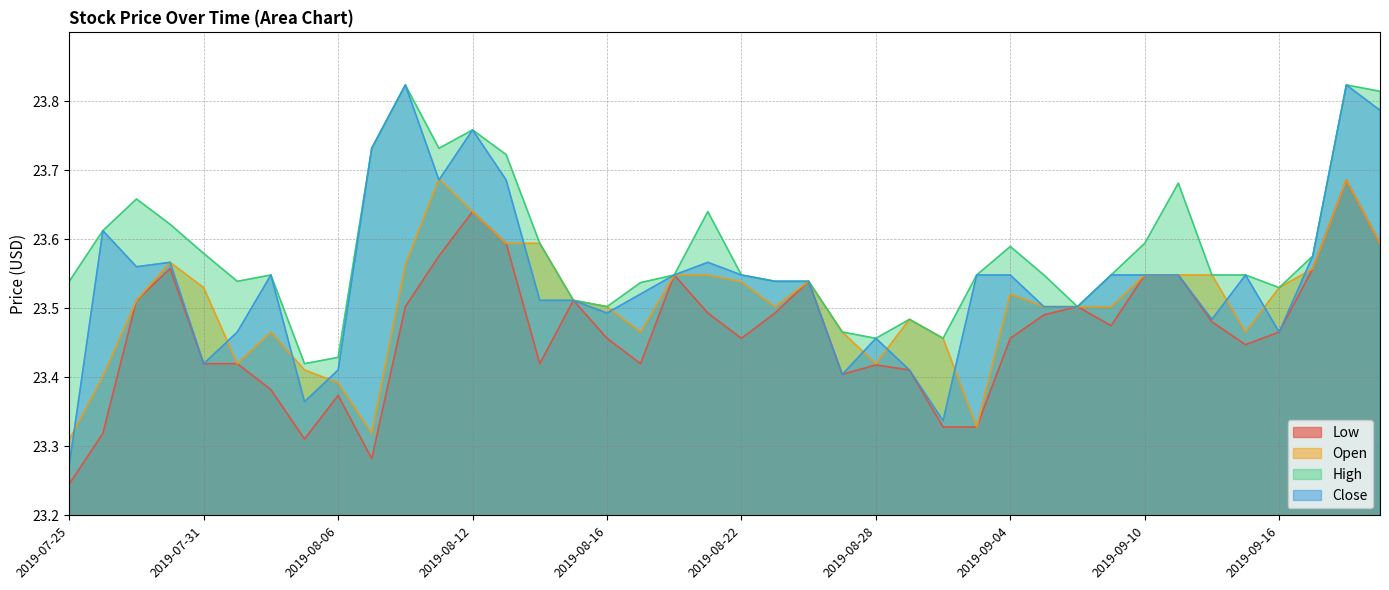

The value of High at 2019-09-10 is 36.0. True or false?

False